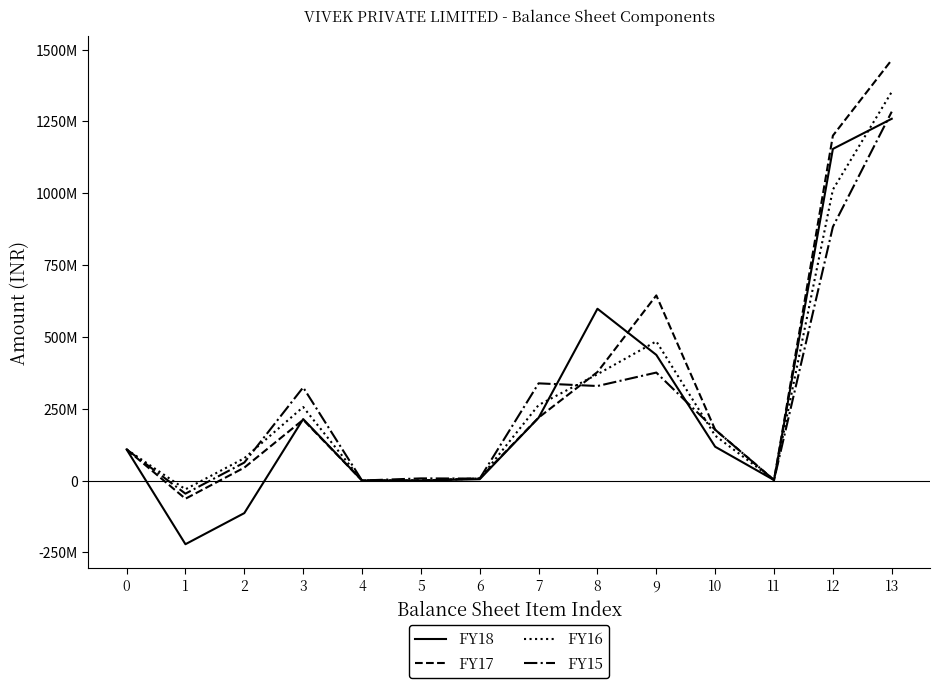

Which series has the largest total across all categories?

FY17